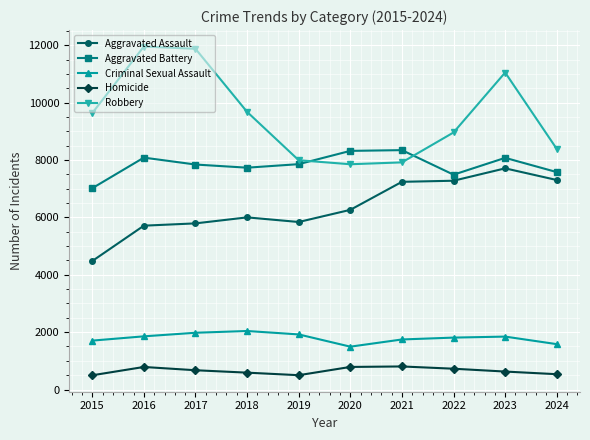

The value of Homicide at 2015 is 496. True or false?

True